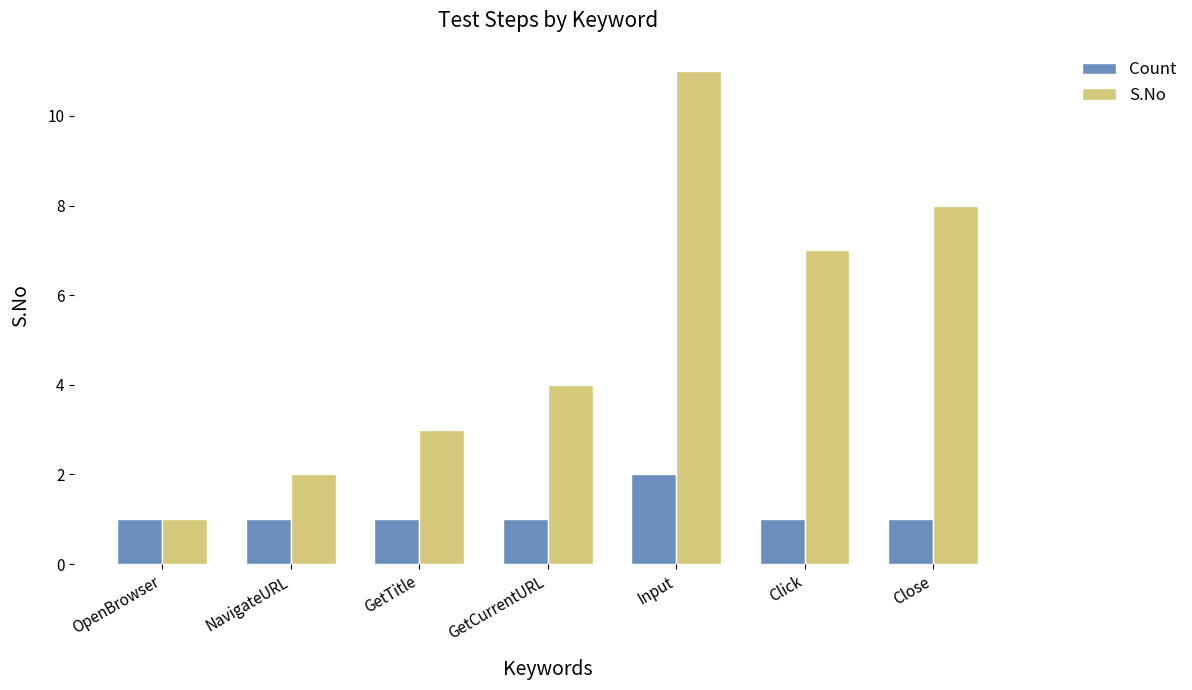

What is the spread (max minus min) of values at Close?

7